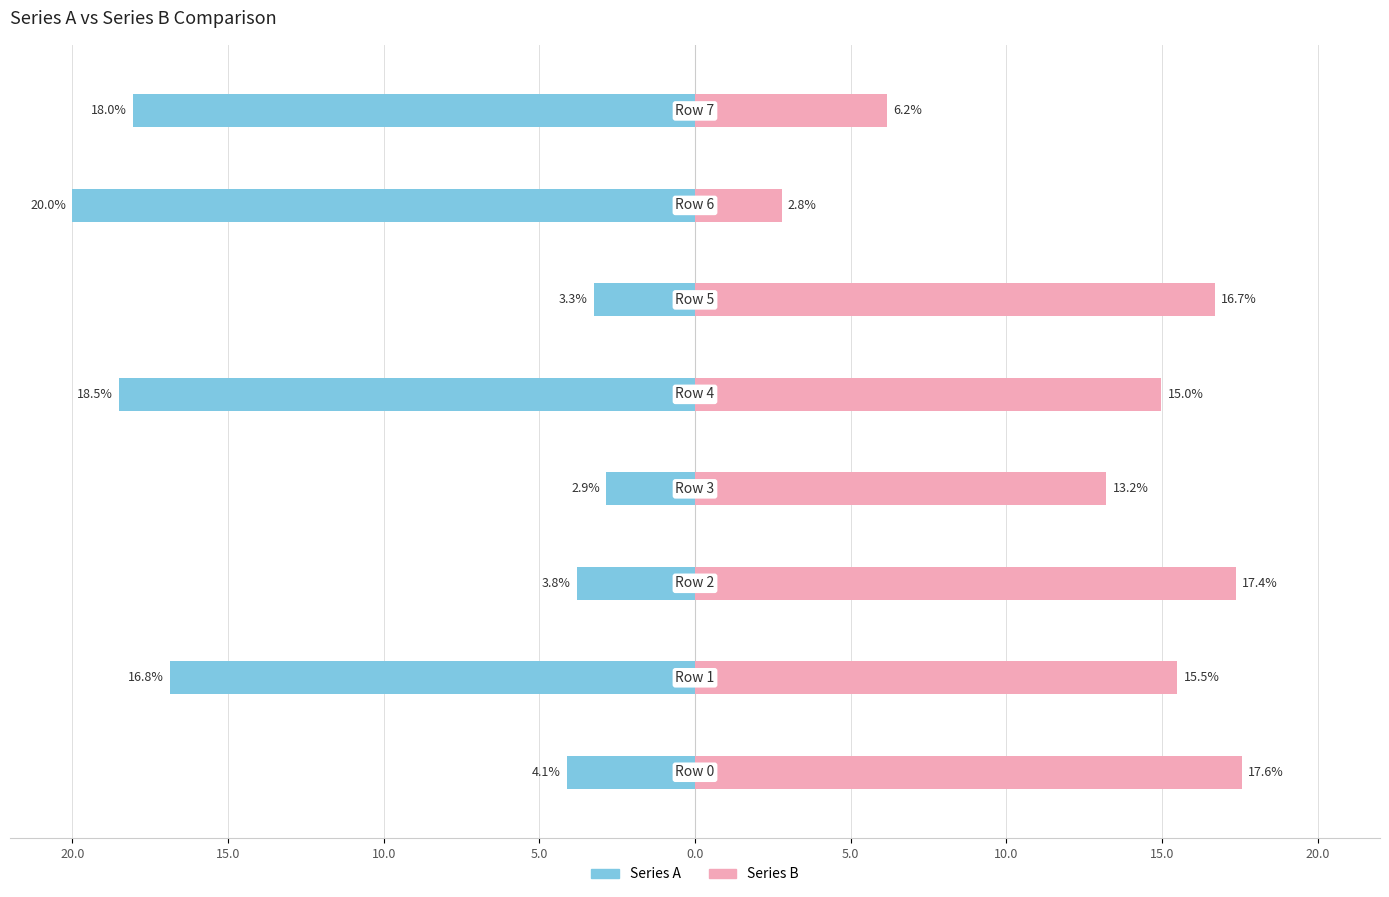

What is the average value of the Series A series?

-10.9